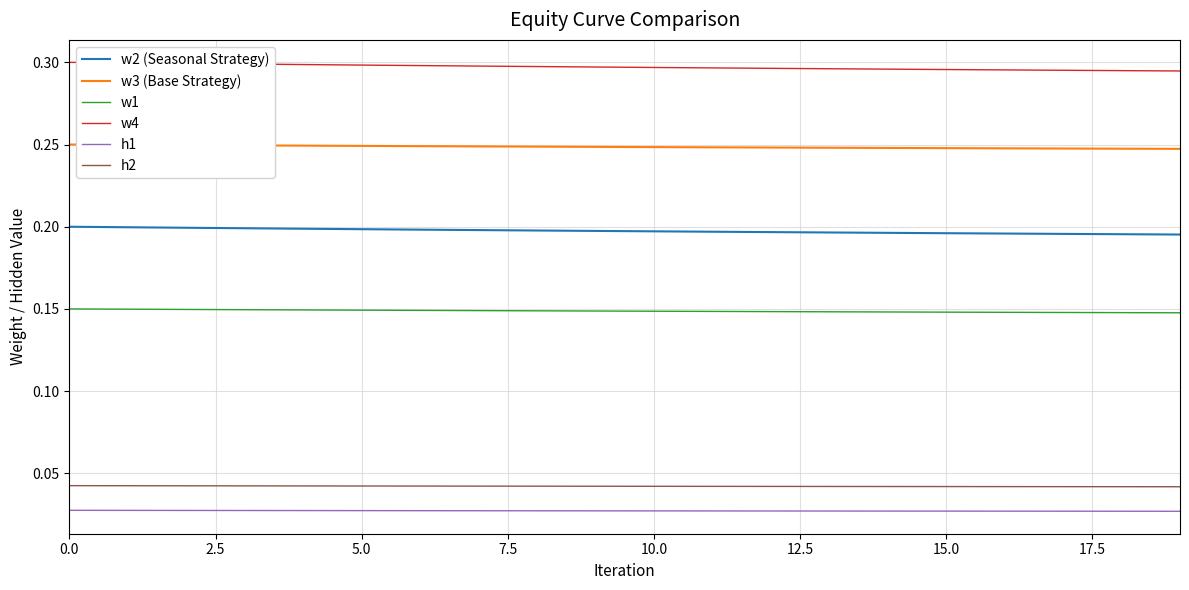

True or false: w2 (Seasonal Strategy) and w4 intersect in this chart.

False